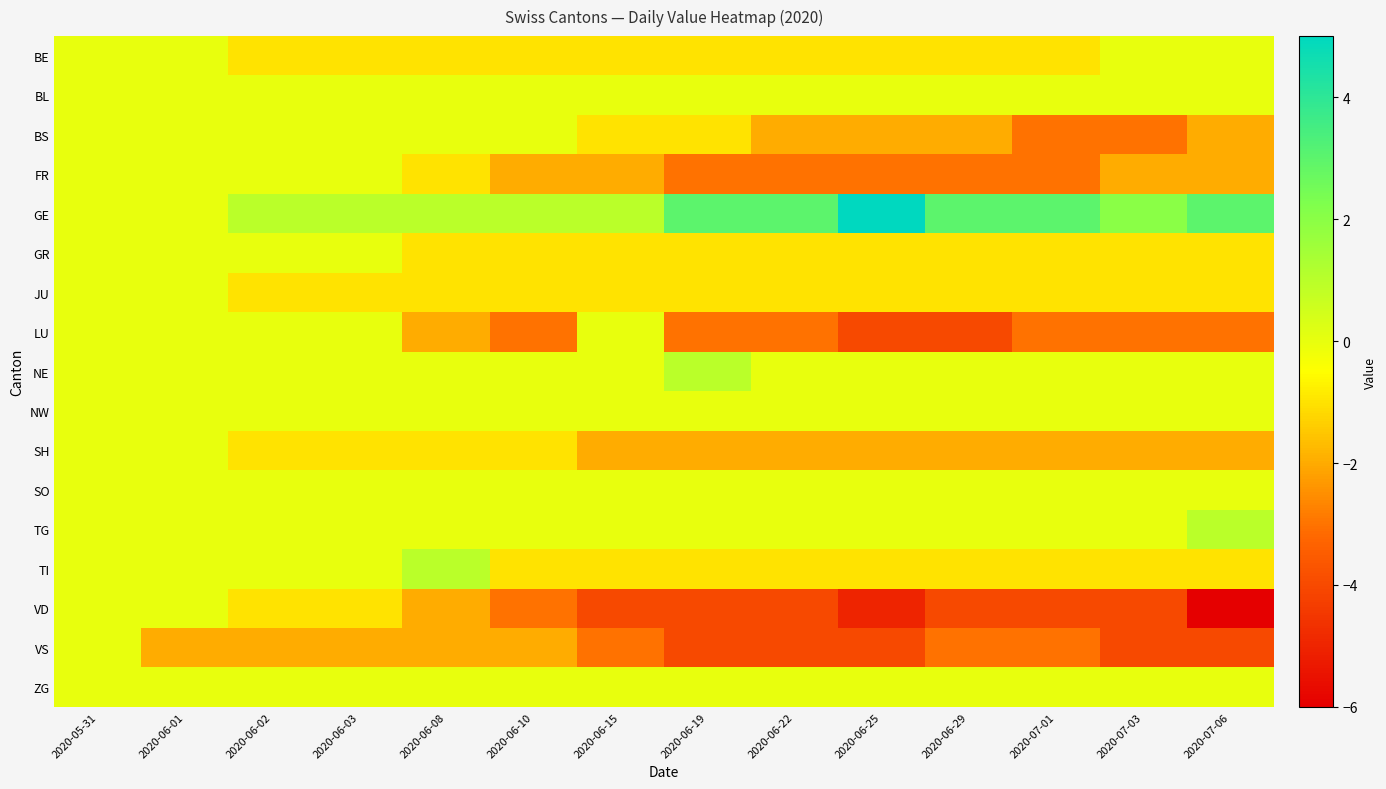

What is the spread (max minus min) of values at 2020-06-10?

4